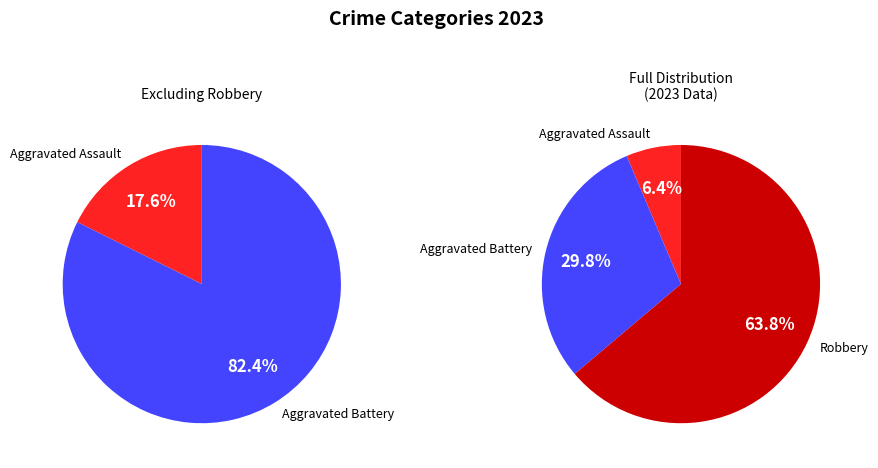

To the nearest percent, what percentage of the pie is Aggravated Assault?

6%